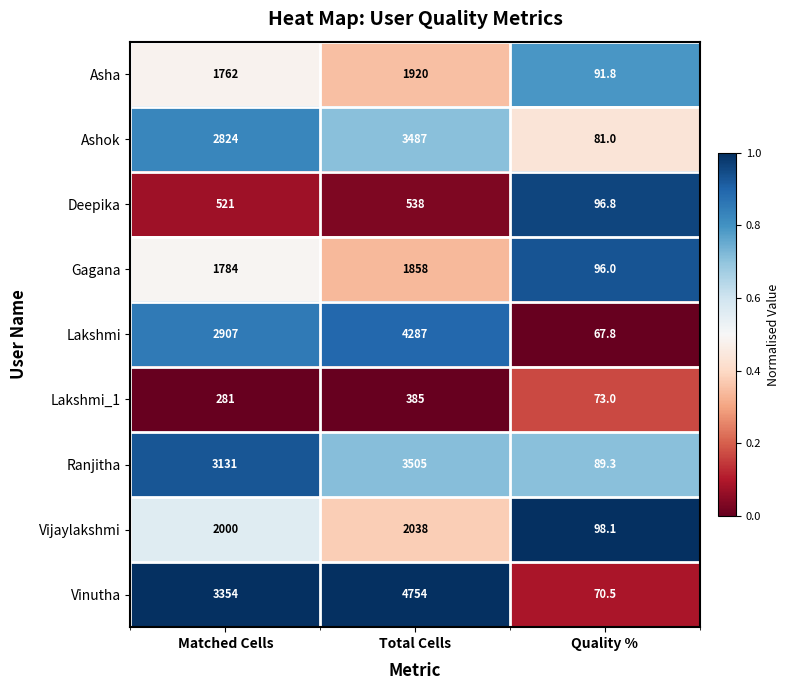

Reading left to right, what are all the values shown in this chart?

Asha: 1762.0	1920.0	91.8
Ashok: 2824.0	3487.0	81.0
Deepika: 521.0	538.0	96.8
Gagana: 1784.0	1858.0	96.0
Lakshmi: 2907.0	4287.0	67.8
Lakshmi_1: 281.0	385.0	73.0
Ranjitha: 3131.0	3505.0	89.3
Vijaylakshmi: 2000.0	2038.0	98.1
Vinutha: 3354.0	4754.0	70.5